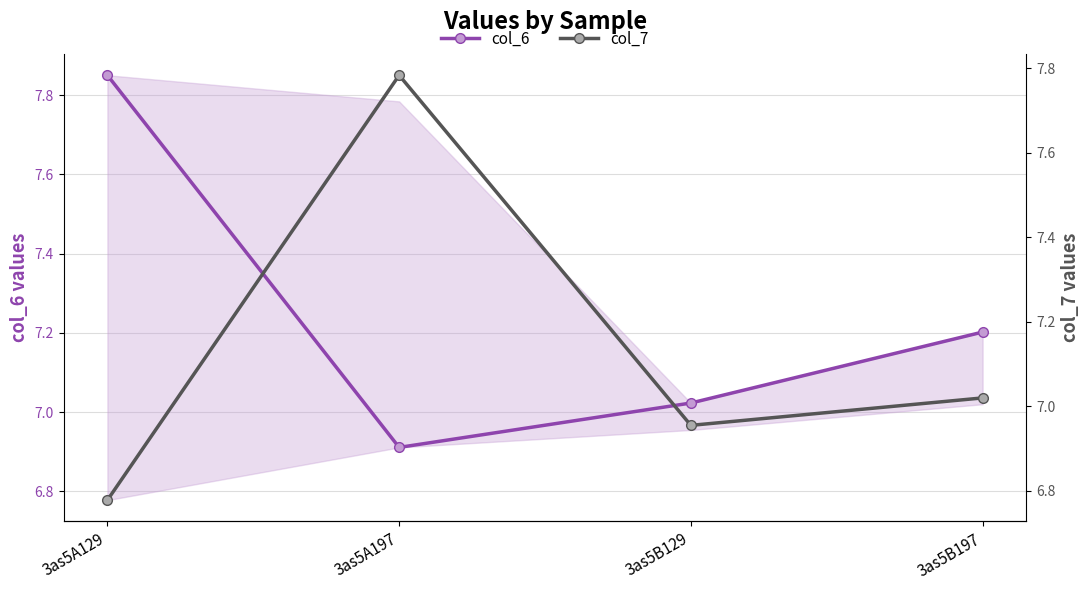

What is the maximum value shown in the chart?

7.8